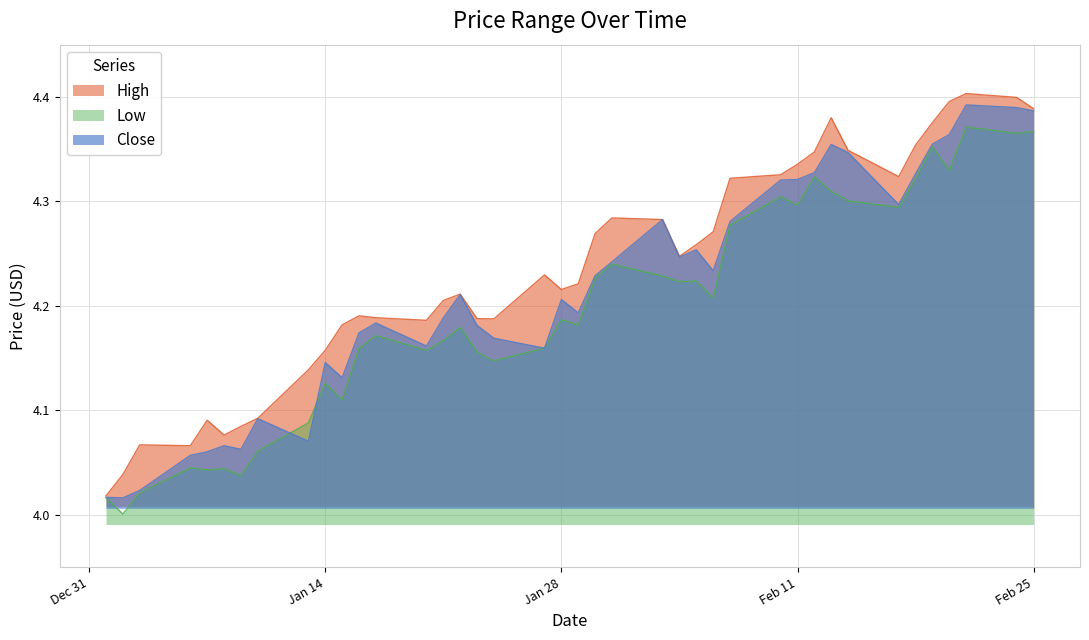

What is the highest value of the Close series?

4.4